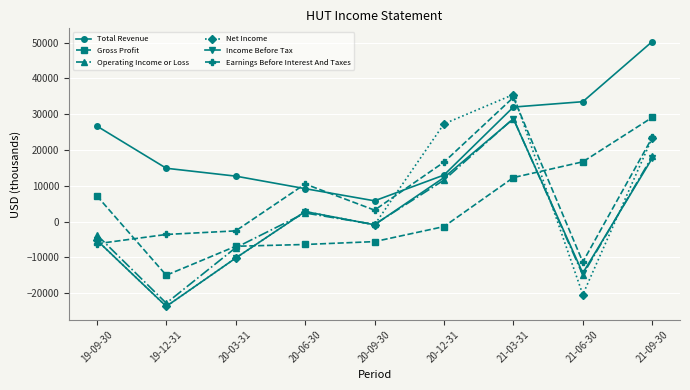

True or false: Earnings Before Interest And Taxes and Operating Income or Loss intersect in this chart.

True